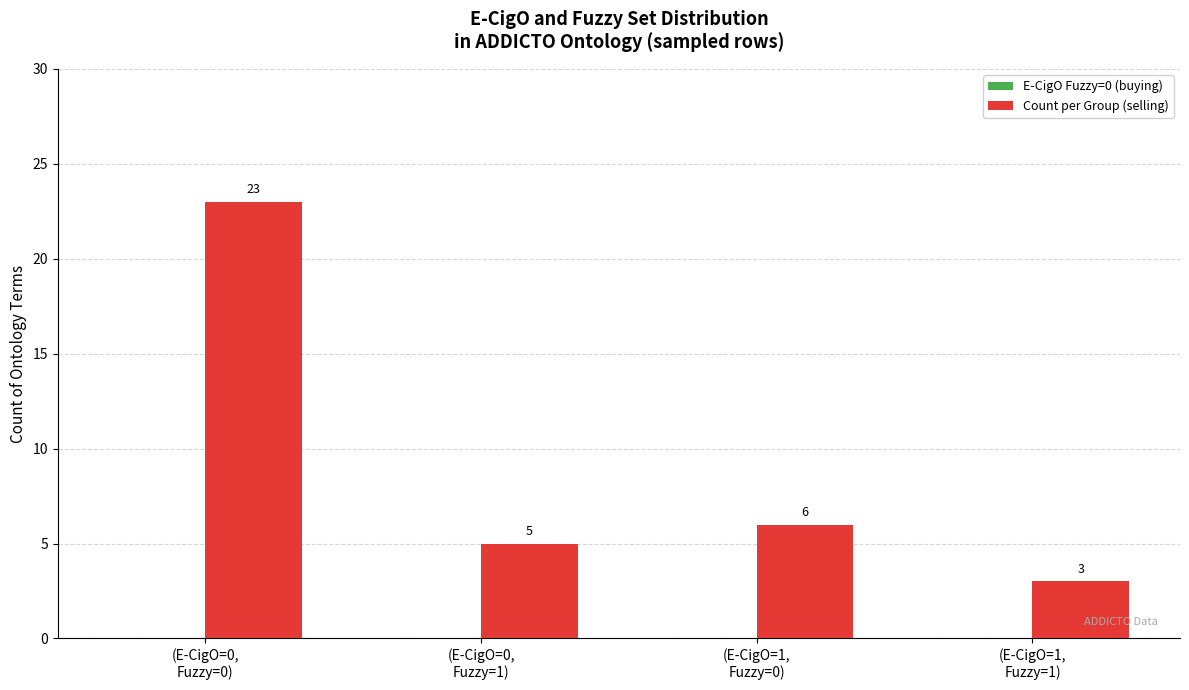

Reading right to left, list all the values displayed in this chart.

3	6	5	23